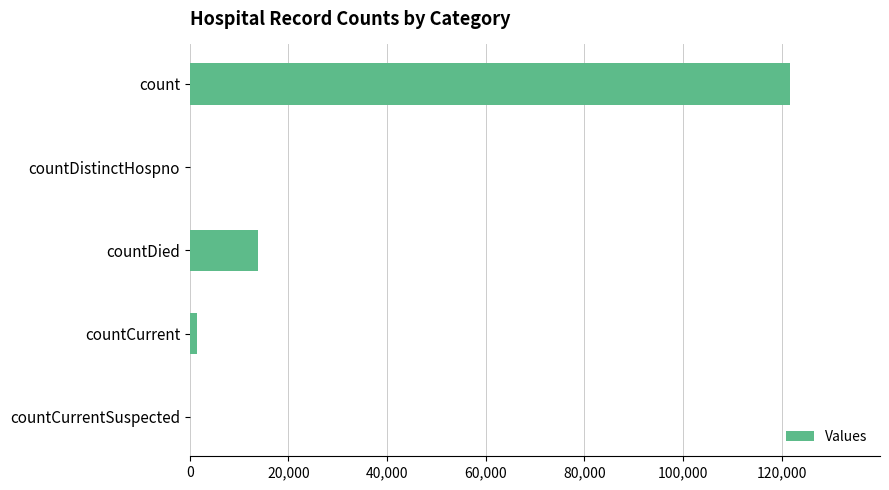

The chart shows a value of 0 at countCurrentSuspected. True or false?

True